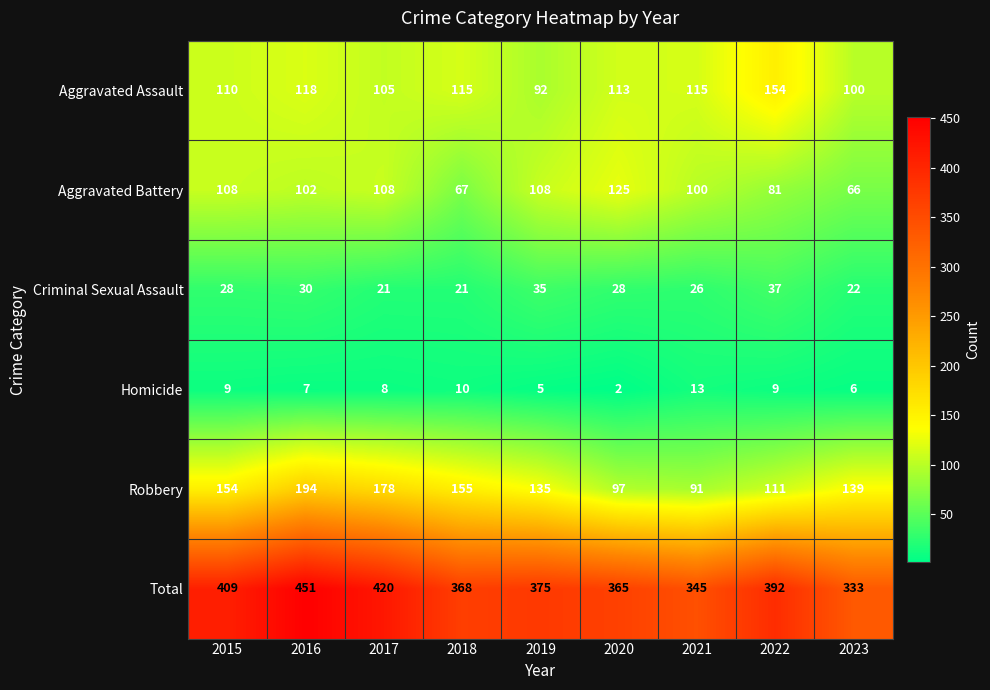

Which series has the widest spread of values?

Total